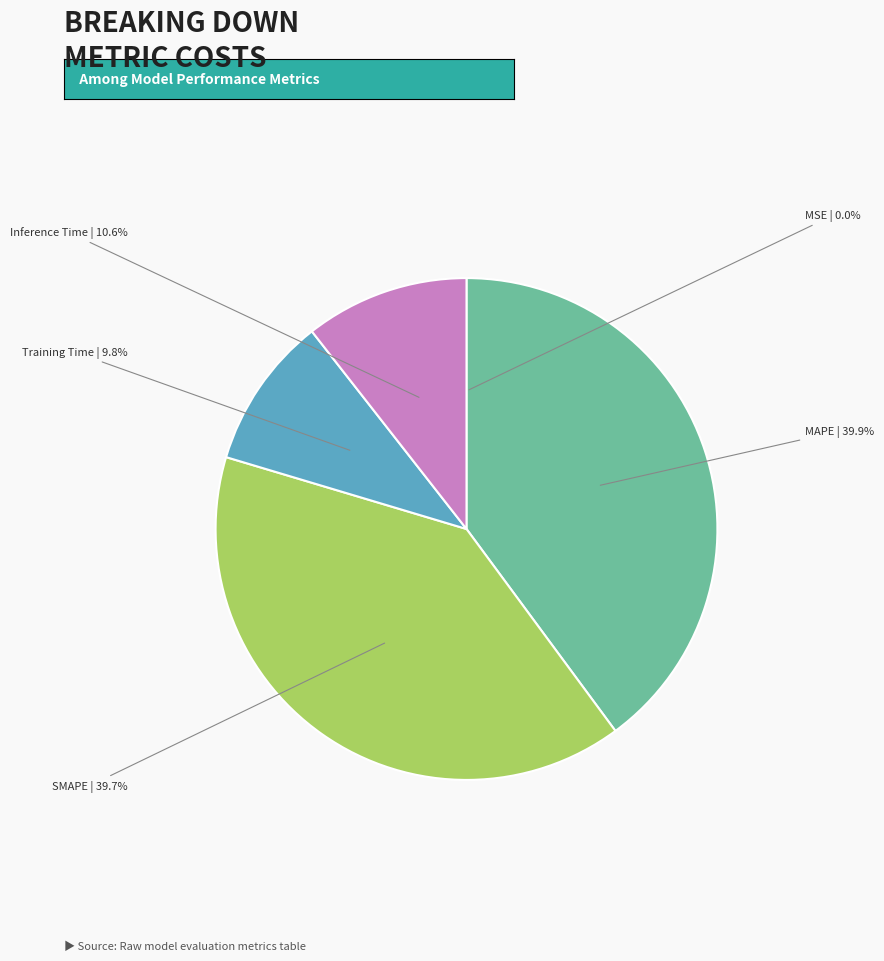

Is there a majority slice in this chart?

No